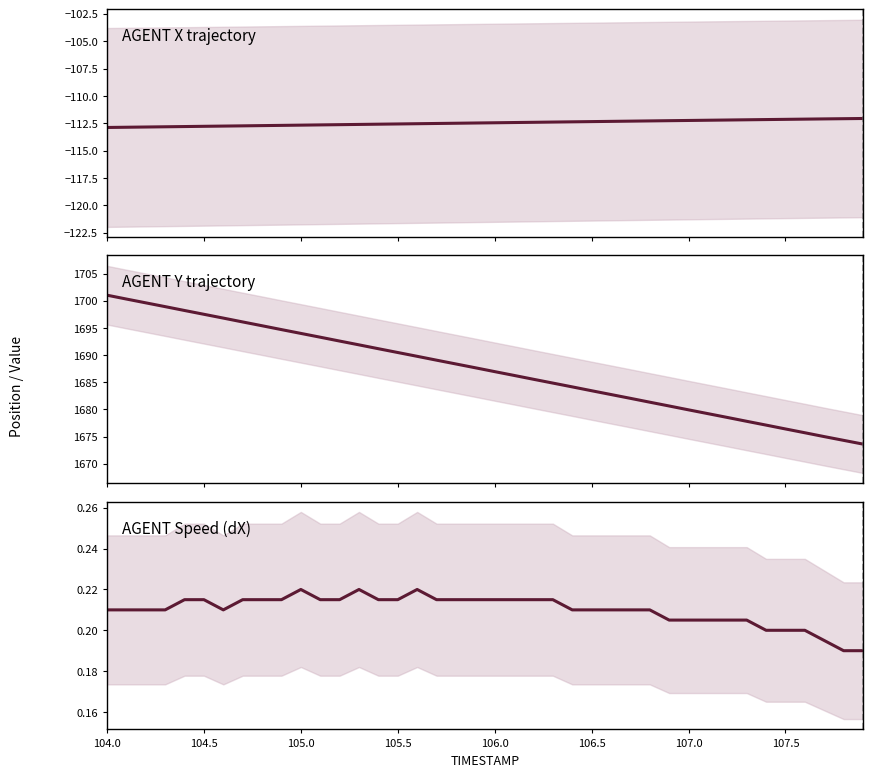

True or false: AGENT Speed (dX) has a value of 0.1 at 22.

False